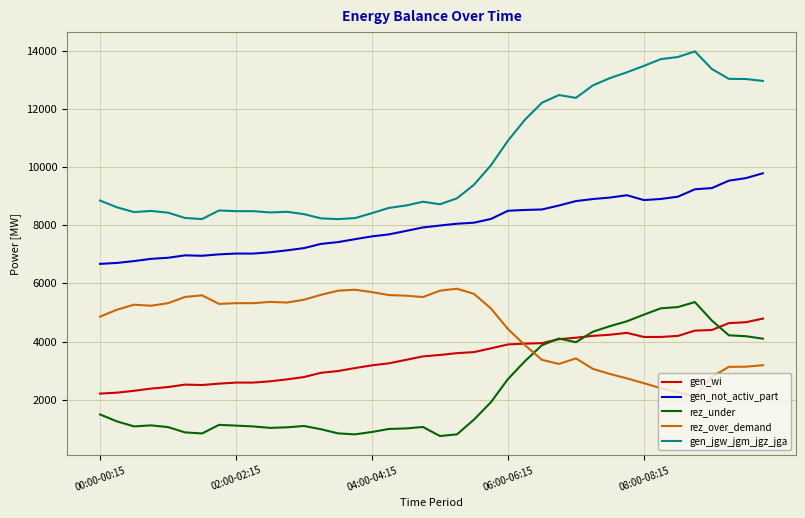

True or false: gen_jgw_jgm_jgz_jga and gen_not_activ_part cross at least once.

False